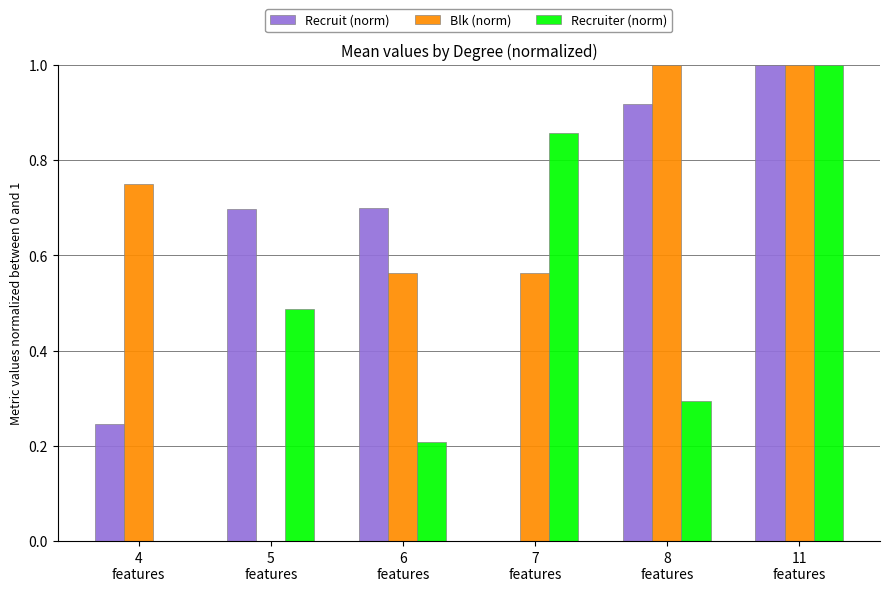

True or false: Recruiter (norm) has a value of 0.8 at 5
features.

False